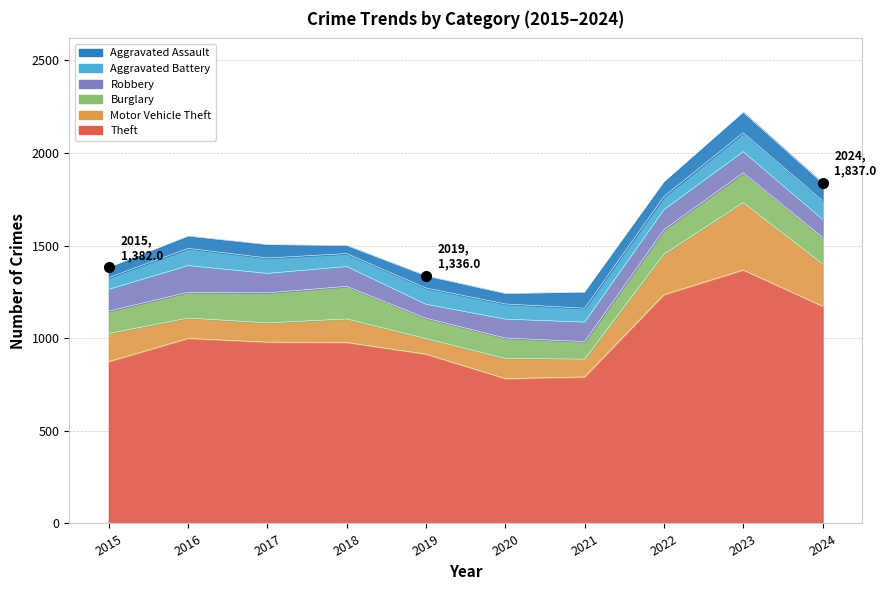

How many lines are shown in the chart?

6